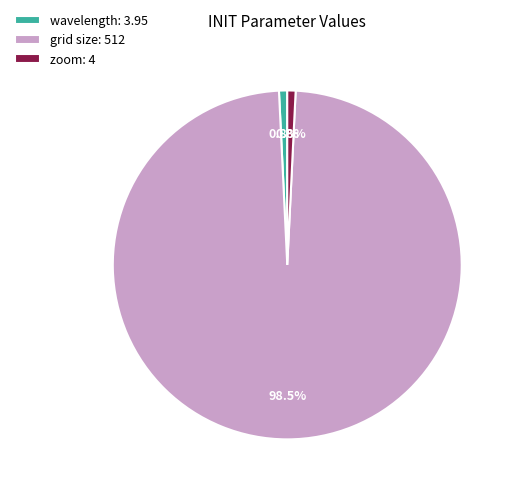

How many segments does this pie chart have?

3